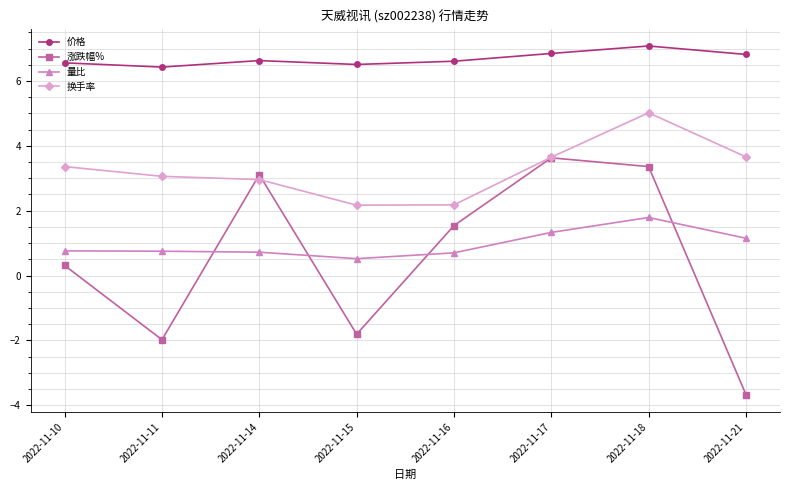

How many categories are shown in the chart?

8